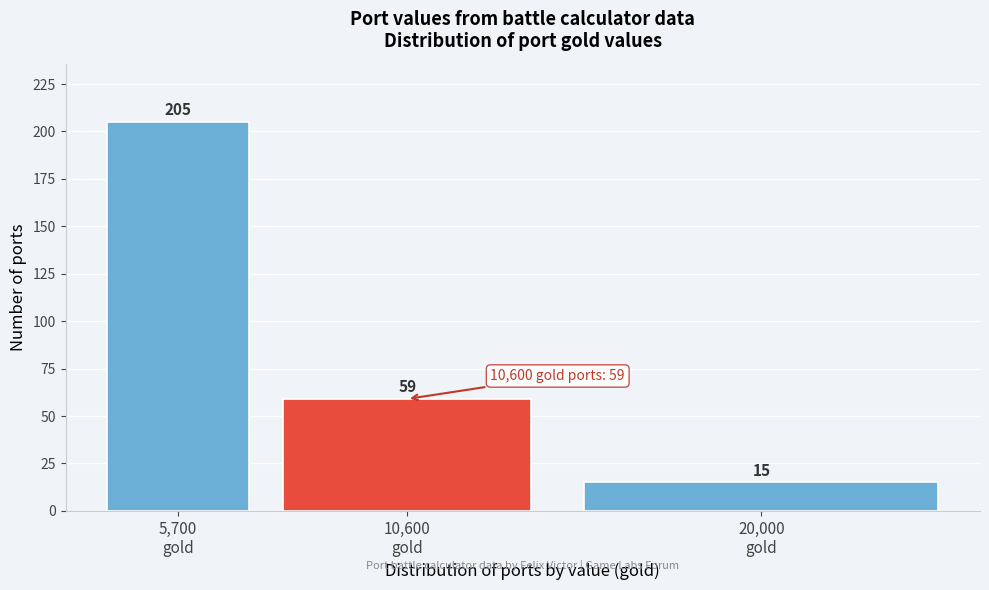

Reading left to right, transcribe all the data shown in this chart.

205	59	15